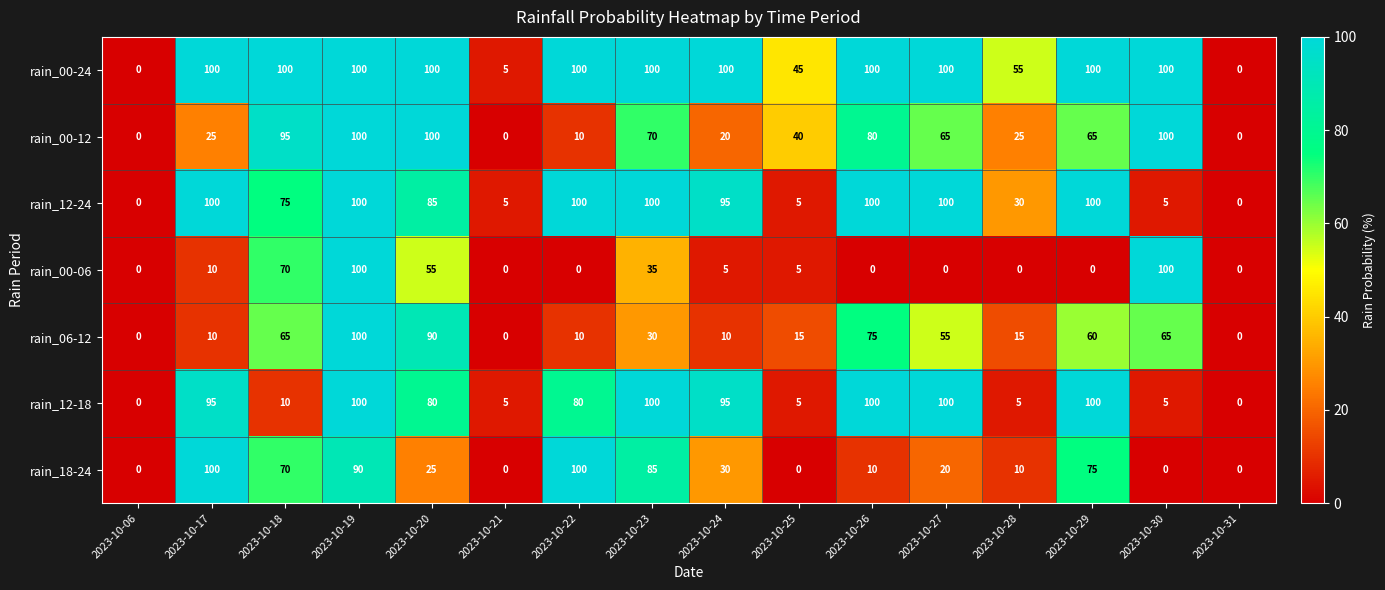

What is the spread (max minus min) of values at 2023-10-21?

5